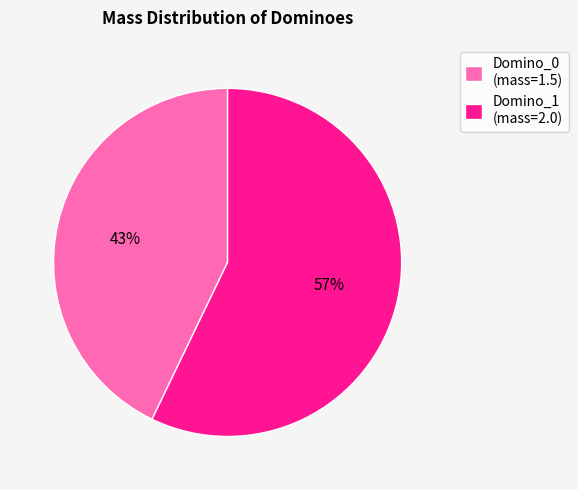

To the nearest percent, what portion does Domino_1 represent?

57%